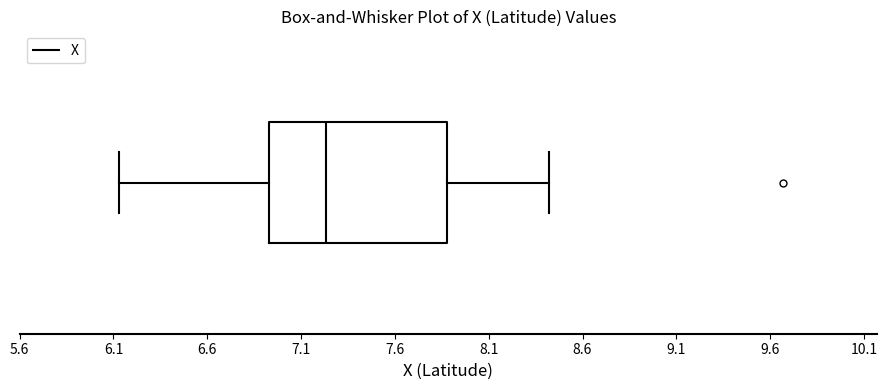

Read this box plot against the x-axis: the position of the median line, the range covered by the box, and the ends of both whiskers. The values are not printed on the chart, so give them approximately, as read against the axis.

median 7.25, box 6.95 to 7.90, whiskers 6.15 to 8.40